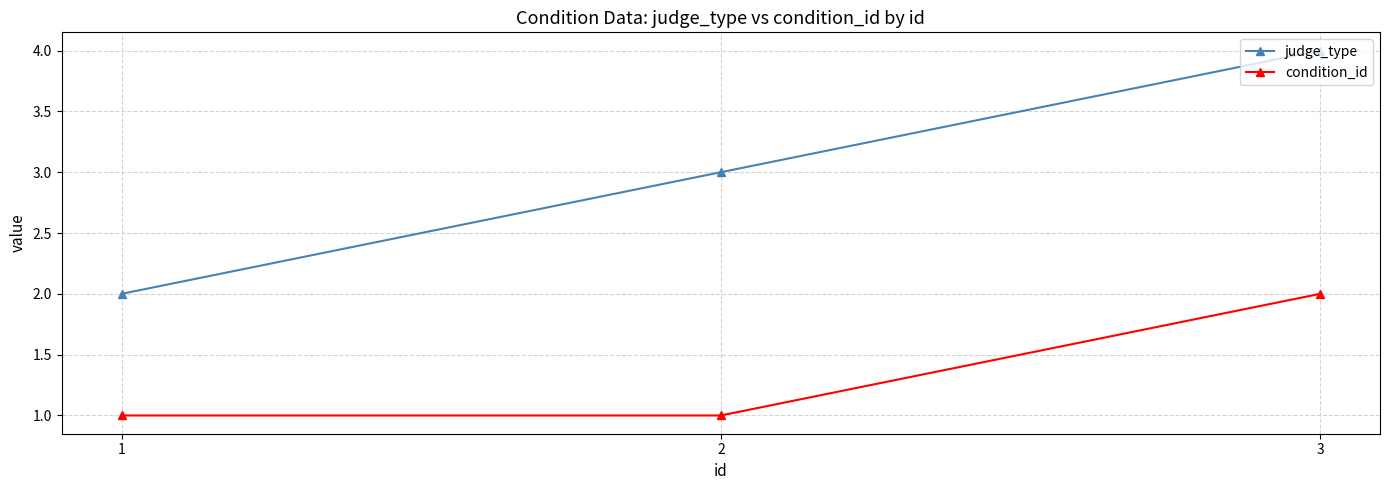

Is the value of judge_type at 3 greater than the value of condition_id at 1?

Yes